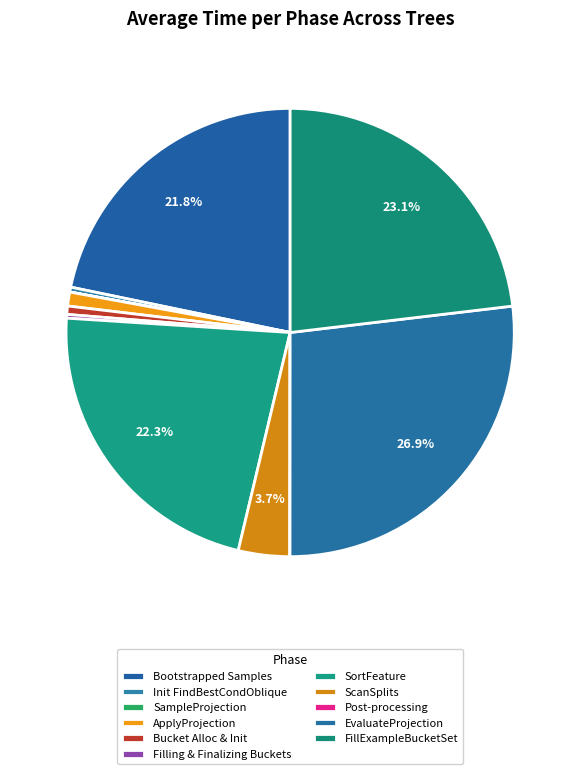

How many segments does this pie chart have?

11